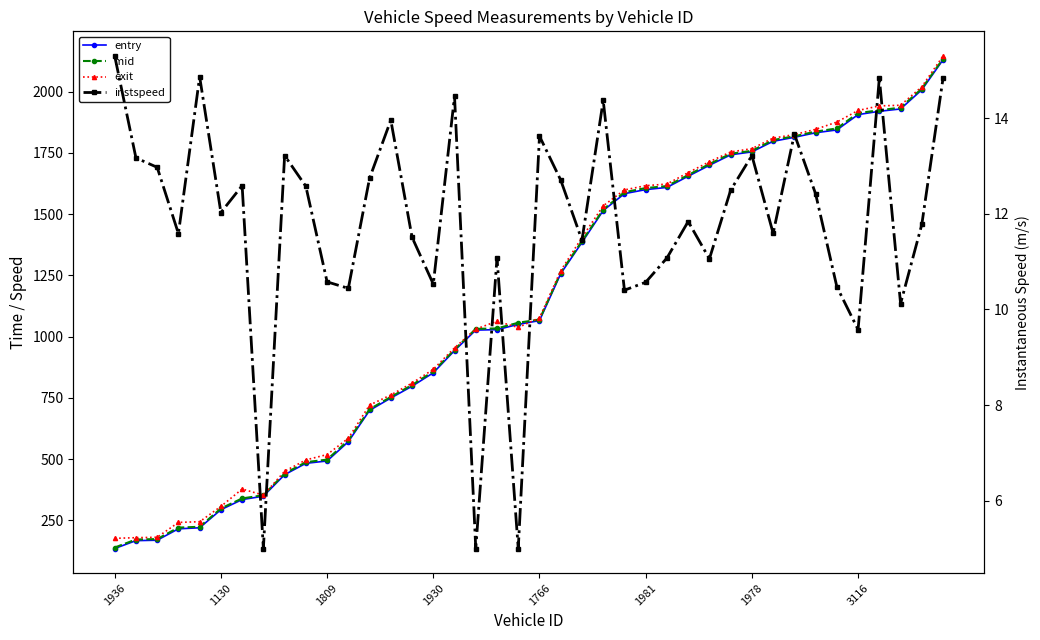

What is the smallest value displayed?

5.0